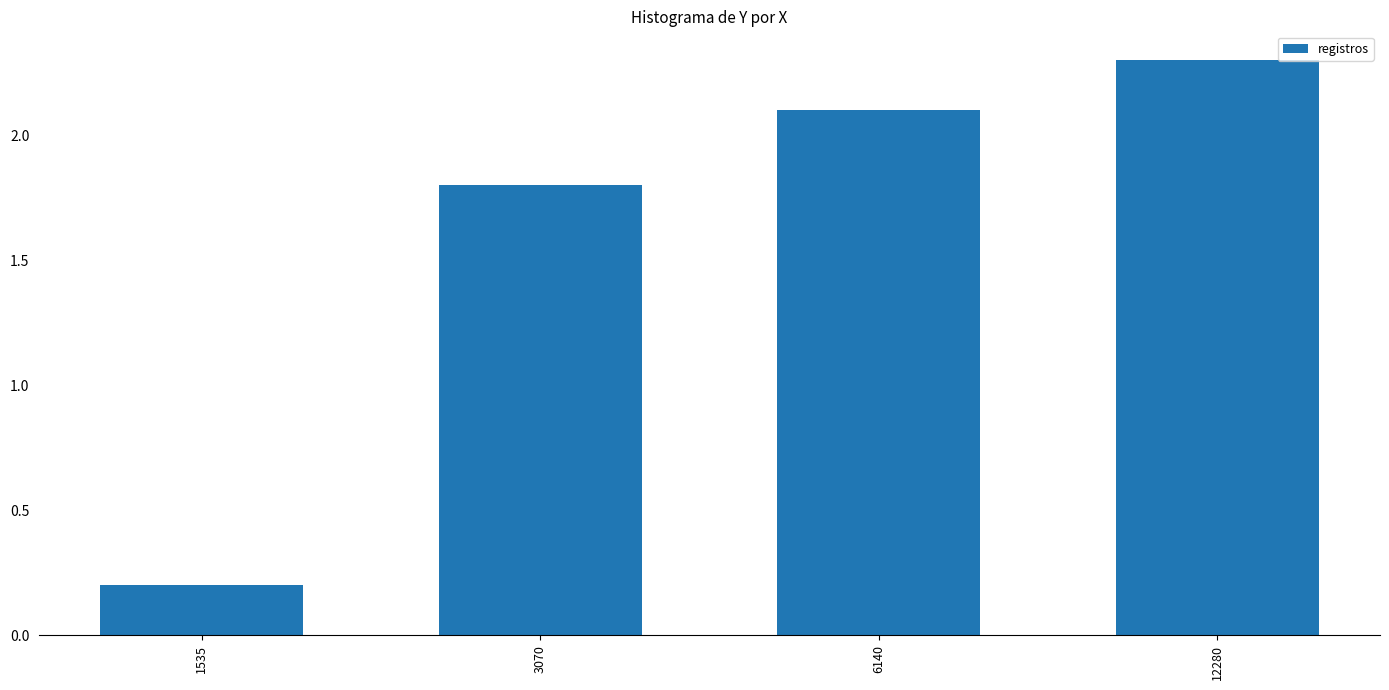

Reading left to right, what are all the values shown in this chart?

1535=0.2	3070=1.8	6140=2.1	12280=2.3